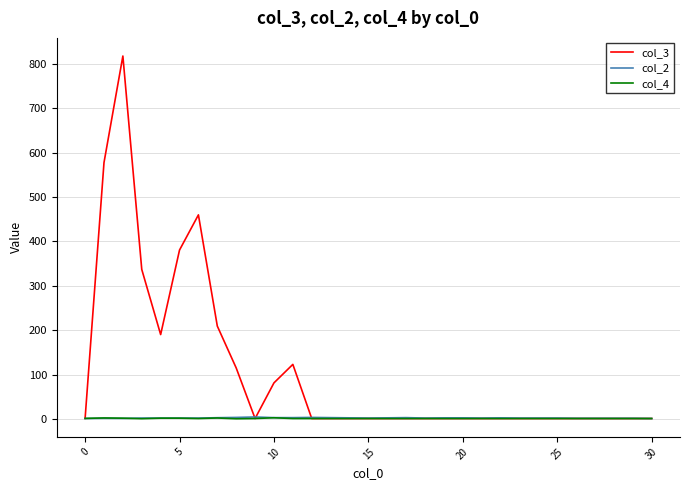

True or false: col_2 has more than 1 points higher than both neighbors.

True